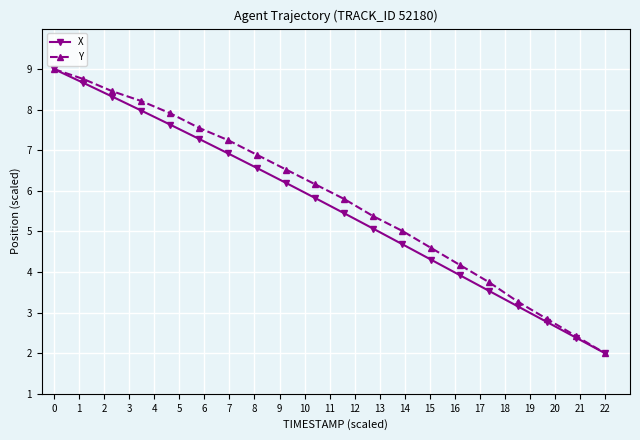

At how many categories does at least one series exceed 3?

17